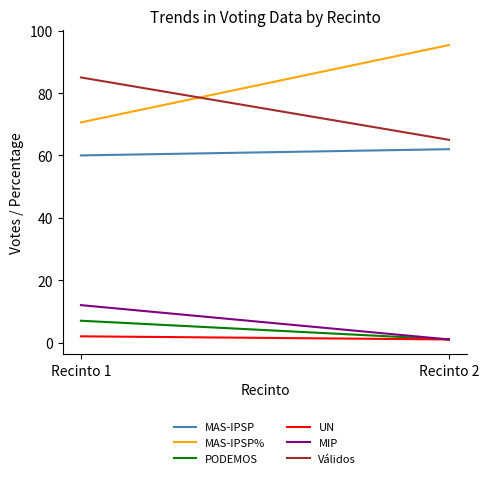

What are all the series names shown in the legend?

MAS-IPSP, MAS-IPSP%, PODEMOS, UN, MIP, Válidos